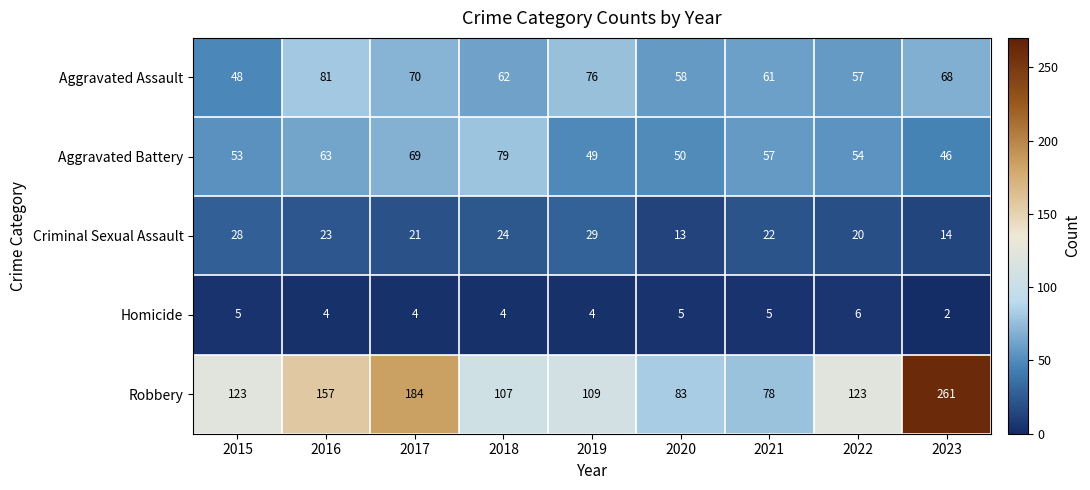

What is the difference between the maximum and minimum values in the Aggravated Battery series?

33